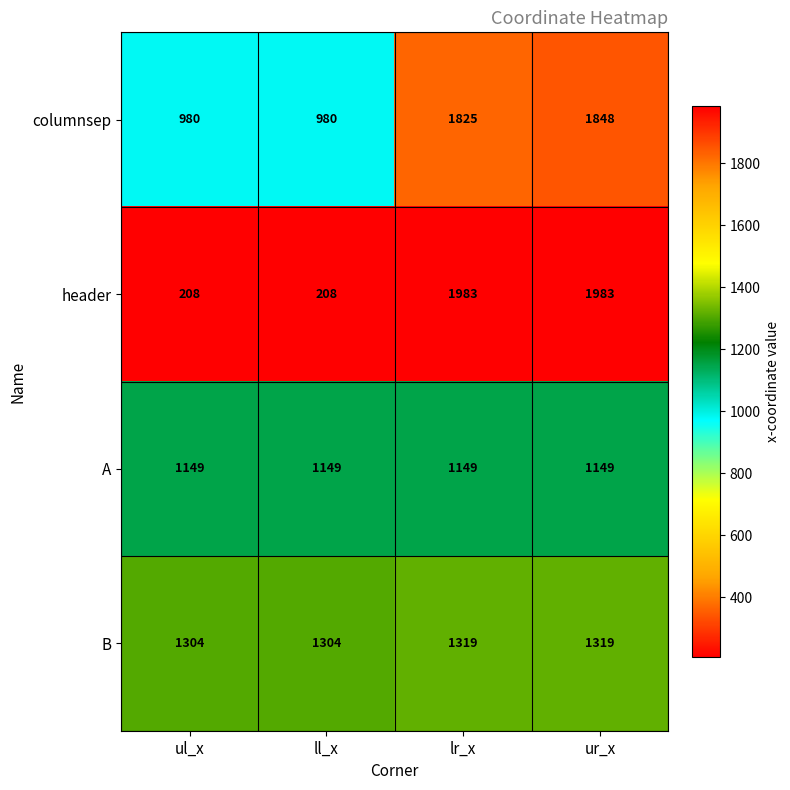

Between ul_x and ur_x, which series saw the biggest shift?

header